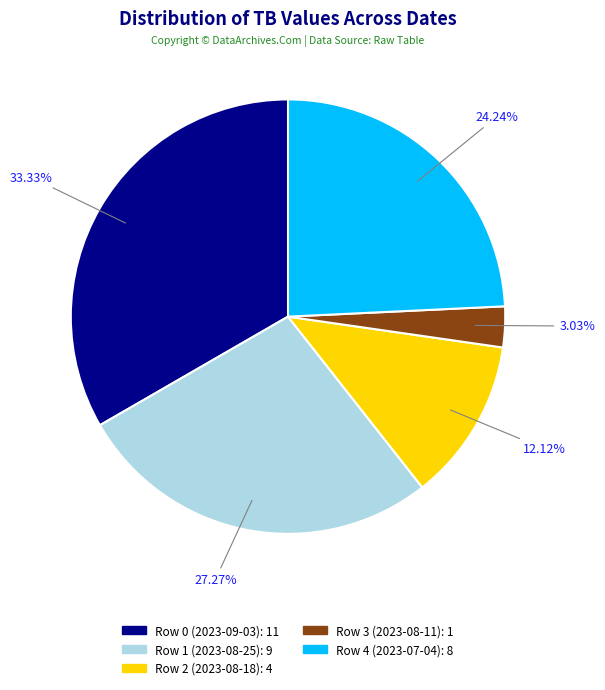

Does Row 3 (2023-08-11) account for over 50% of the chart?

No